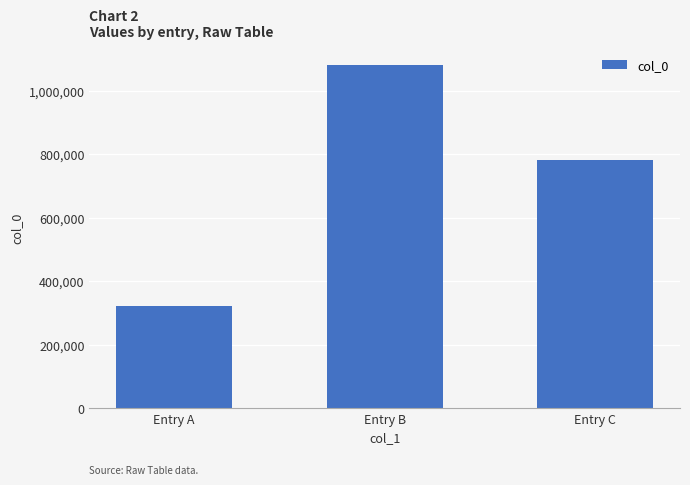

What is the sum of the values at Entry B and Entry C?

1862310